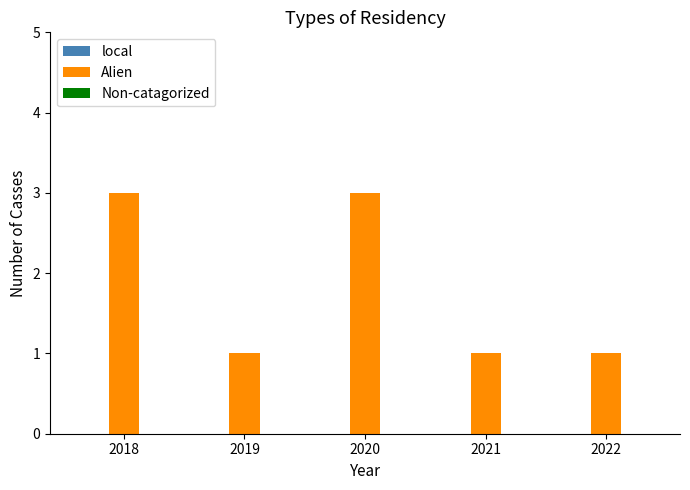

What is the value of the 4th bar from the left?

1